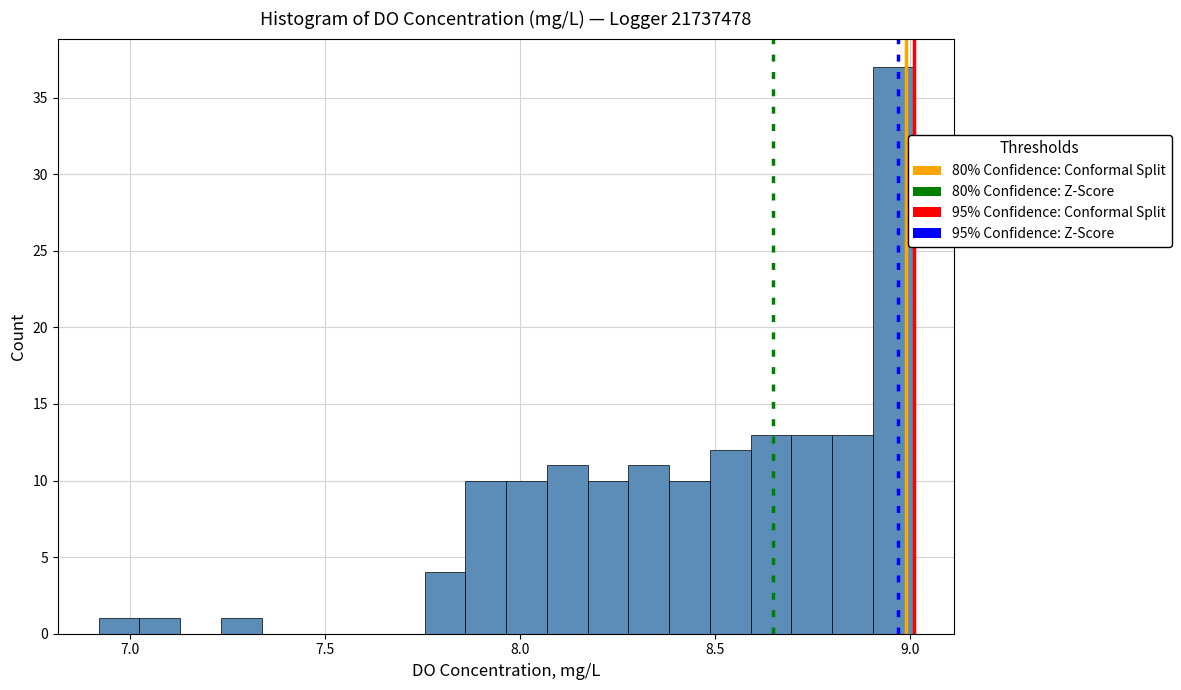

Around what value on the x-axis is the tallest bar? Give the approximate position of its centre, as read against the axis.

8.95